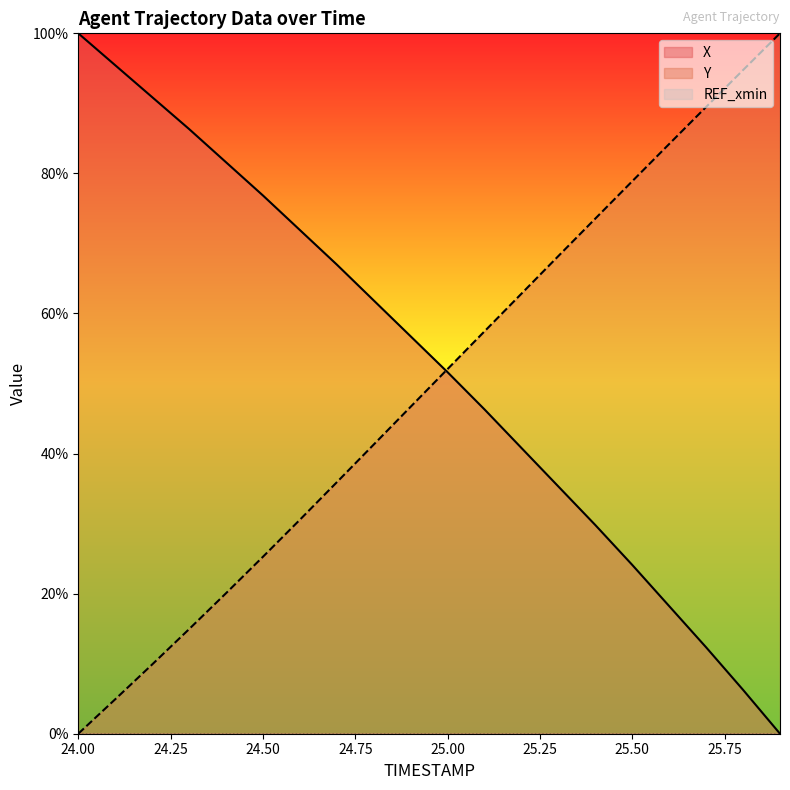

The Y series shows 84.2 at 25.6. True or false?

True